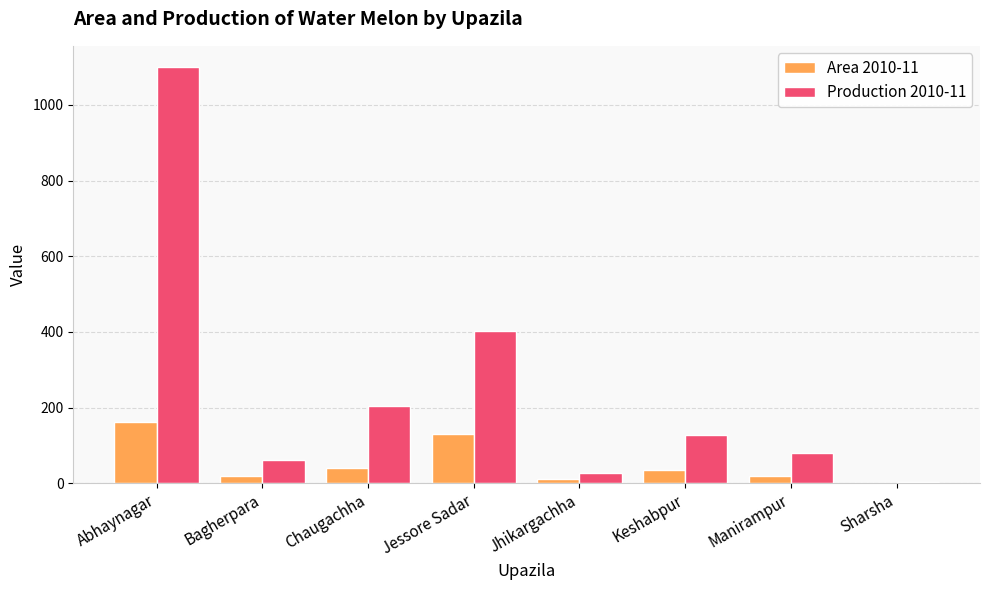

What is the sum of all Area 2010-11 values?

414